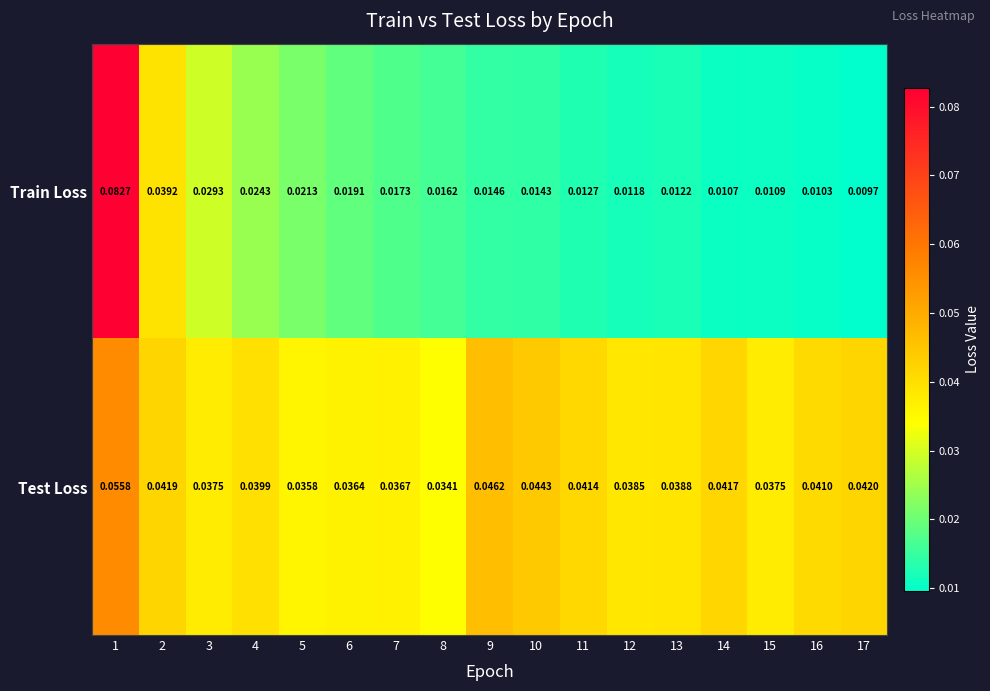

Which series has the largest total across all categories?

Test Loss